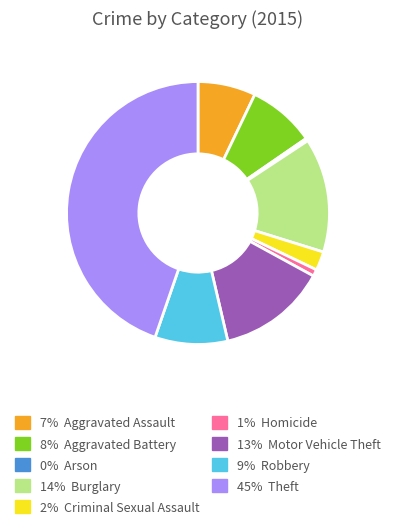

Does any single category account for the majority?

No